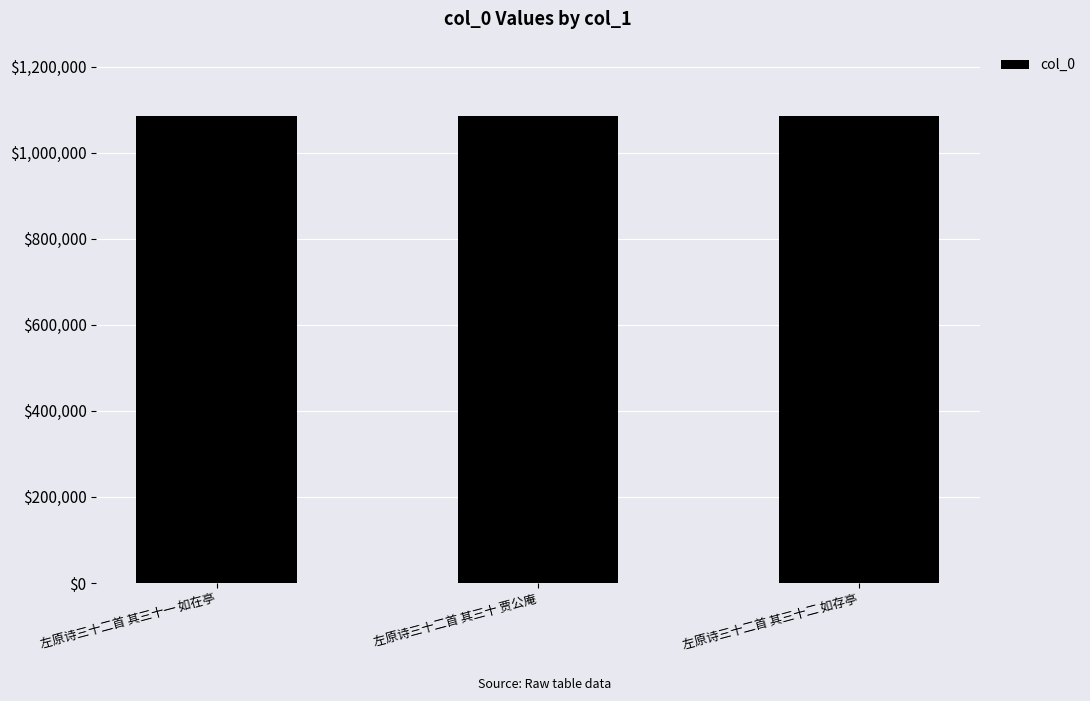

What is the difference between the maximum and minimum values?

2